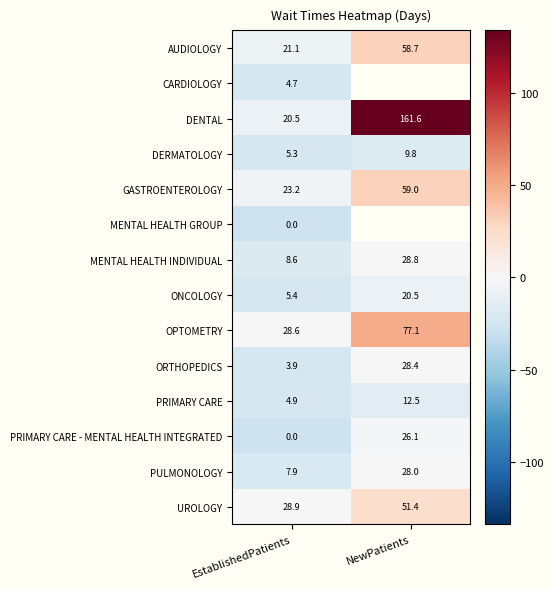

Is the value of DERMATOLOGY at EstablishedPatients greater than the value of AUDIOLOGY at NewPatients?

No